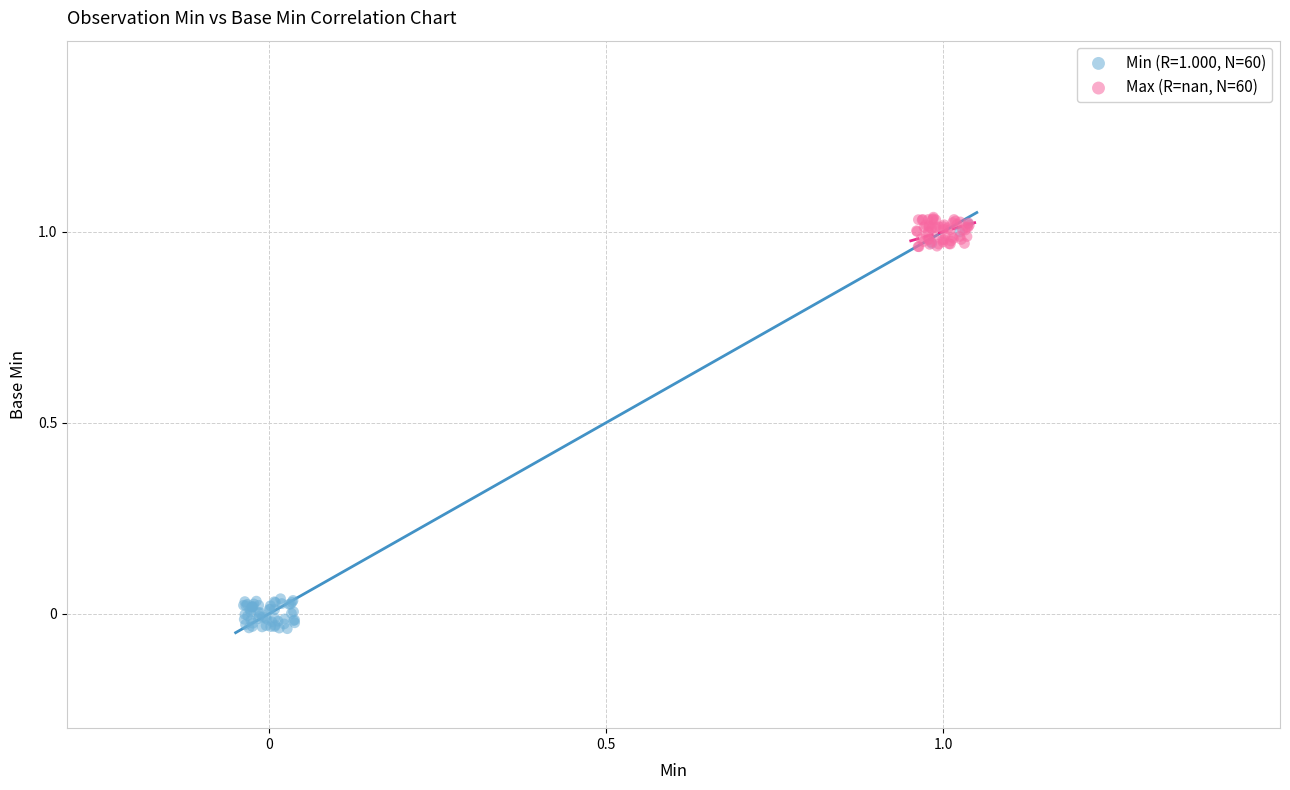

Which series reaches the minimum Y coordinate?

Min (R=1.000, N=60)